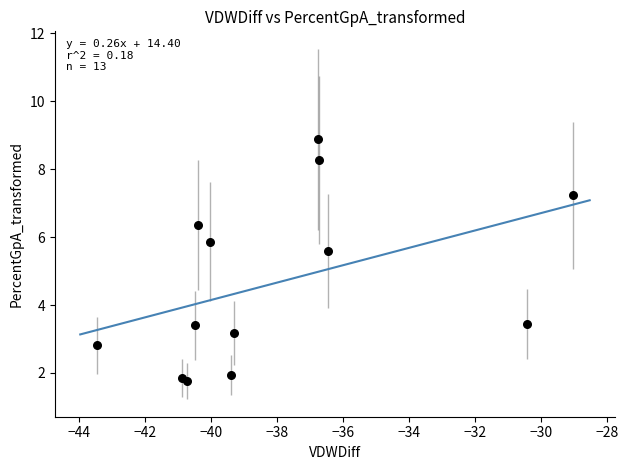

What Y value in the scatter plot is closest to 5?

5.6